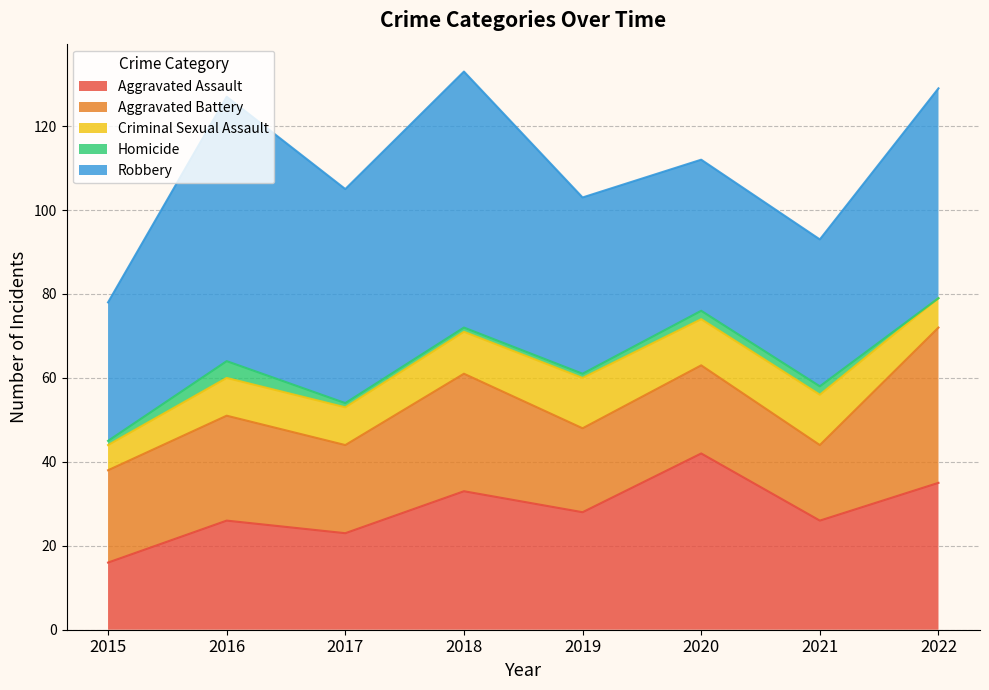

Is it true that Homicide equals 1 at 2015?

True